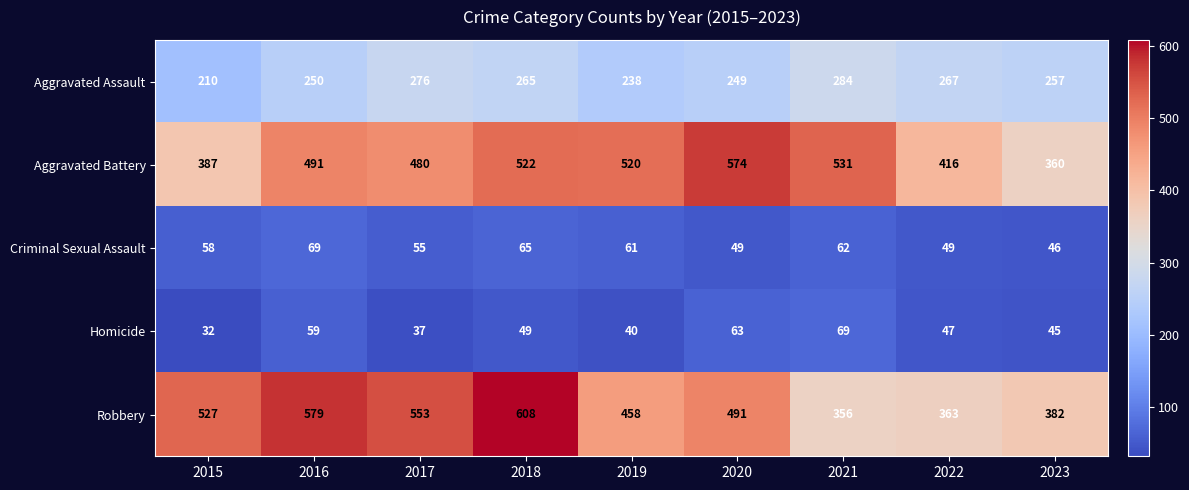

Is it true that Aggravated Assault equals 372 at 2022?

False